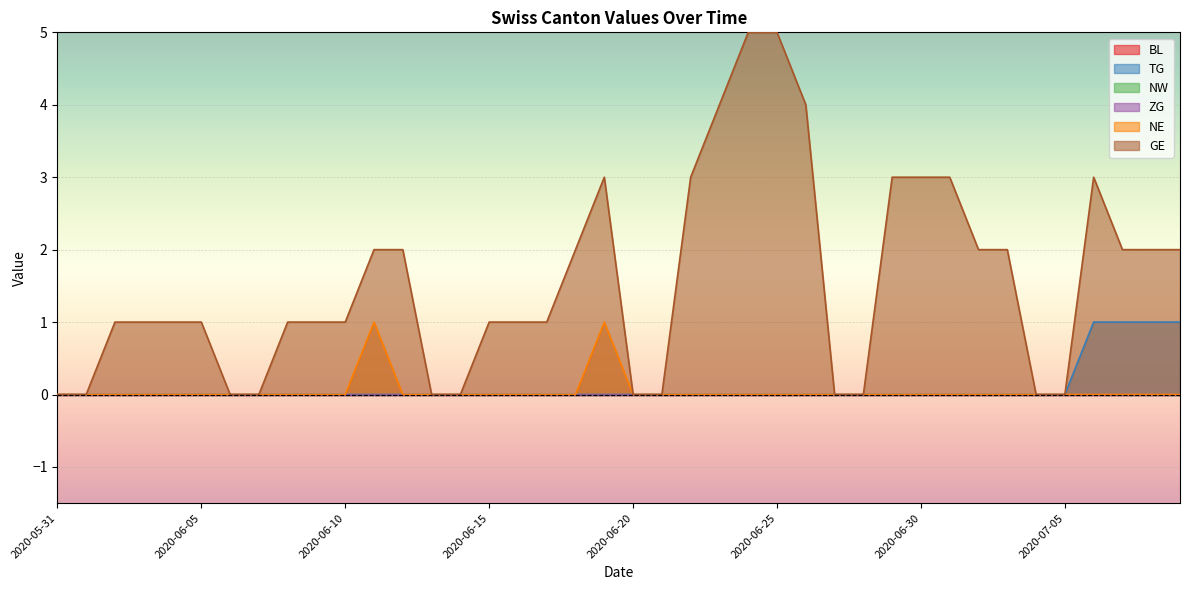

What is the sum of all NE values?

2